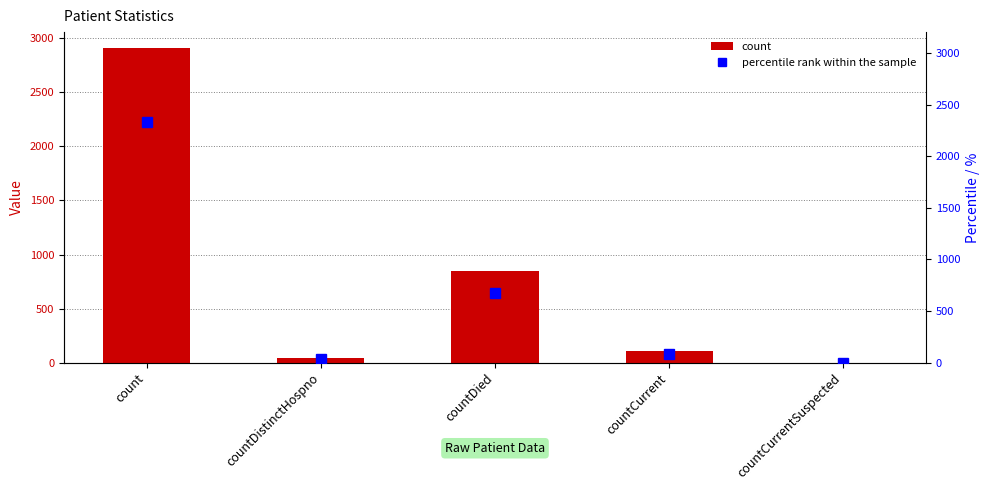

Is the value of count at countDistinctHospno greater than the value of percentile rank within the sample at countDistinctHospno?

Yes